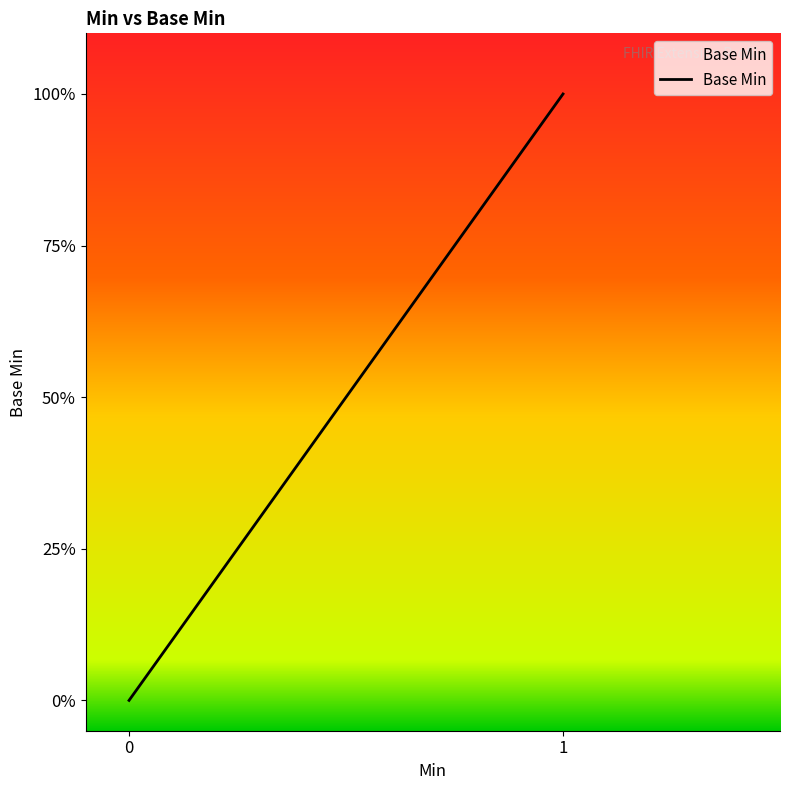

How many lines are shown in the chart?

1